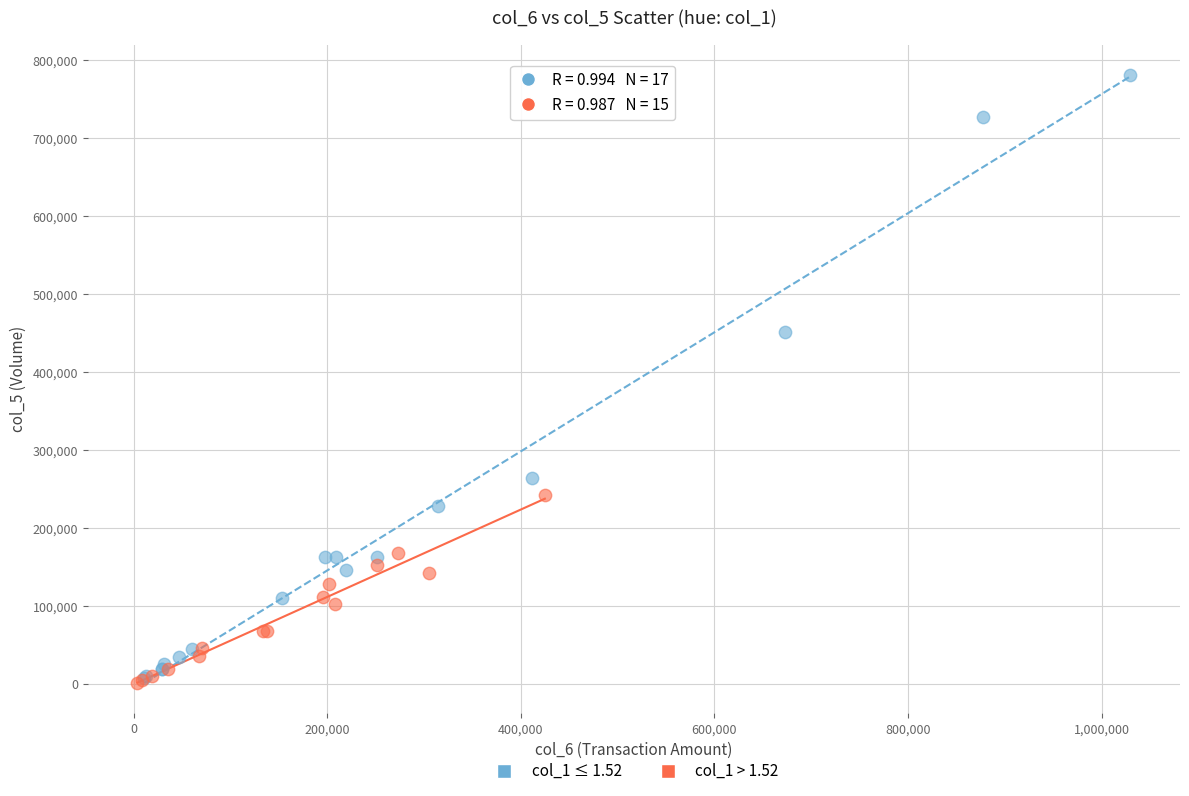

Which series contains the highest Y value?

col_1 ≤ 1.52